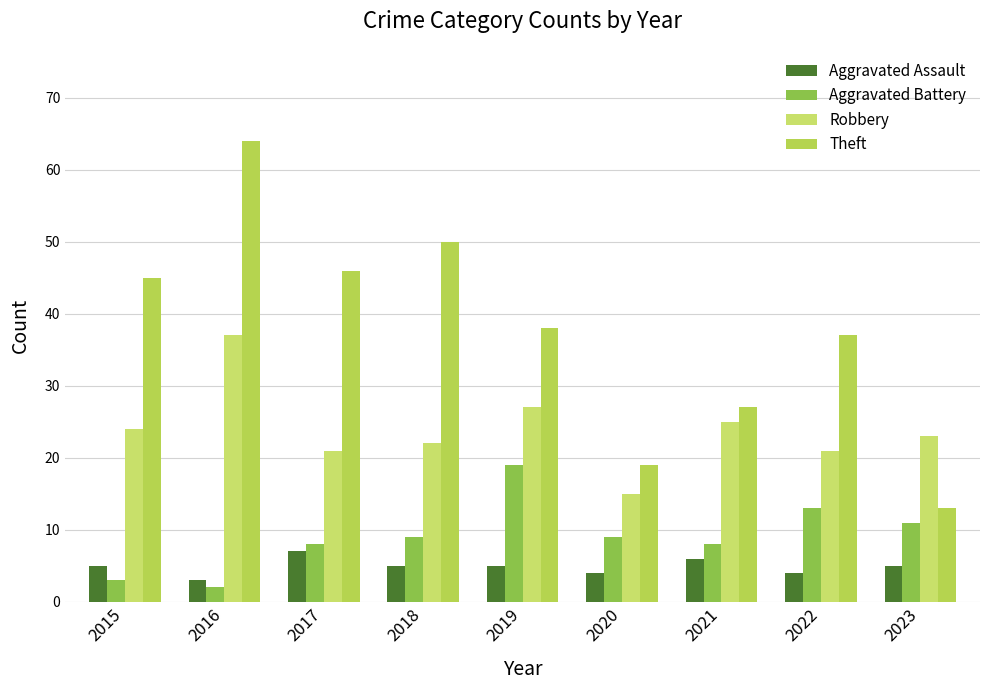

Which series has the widest spread of values?

Theft